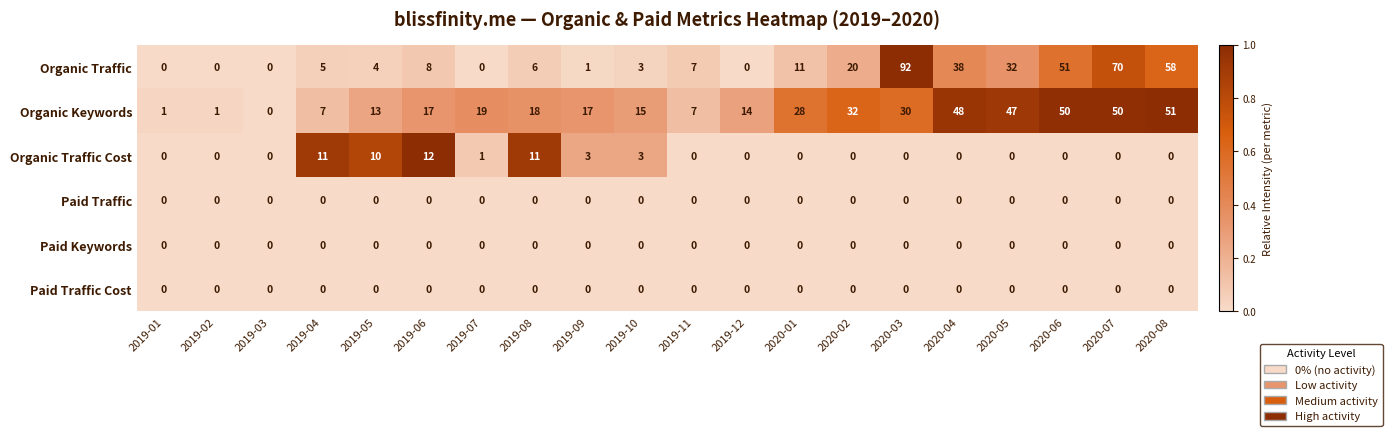

At which category does the chart reach its peak across all series?

2020-03